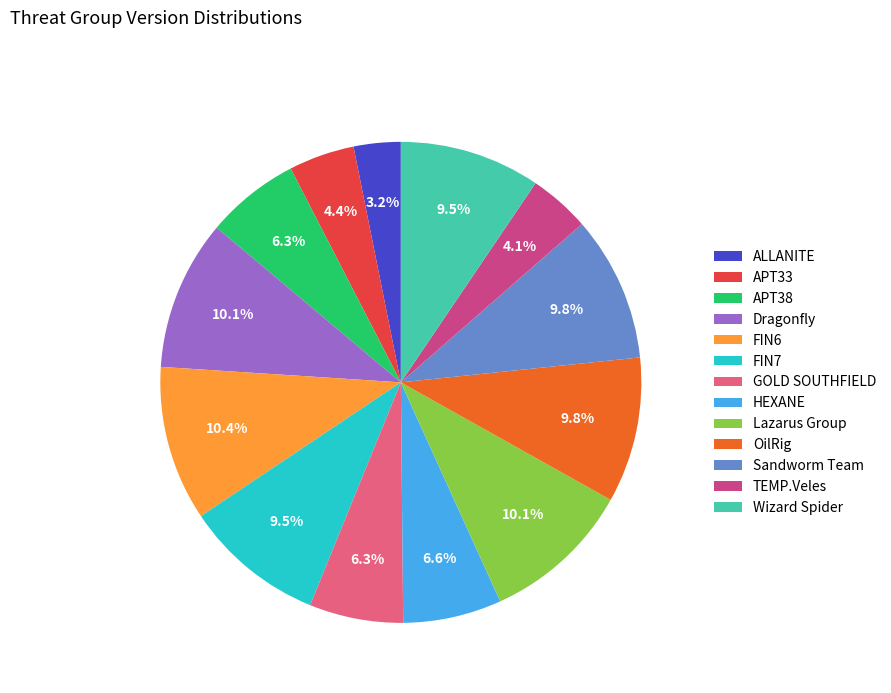

Combined, what portion of the pie is APT33 and Sandworm Team?

14.2%